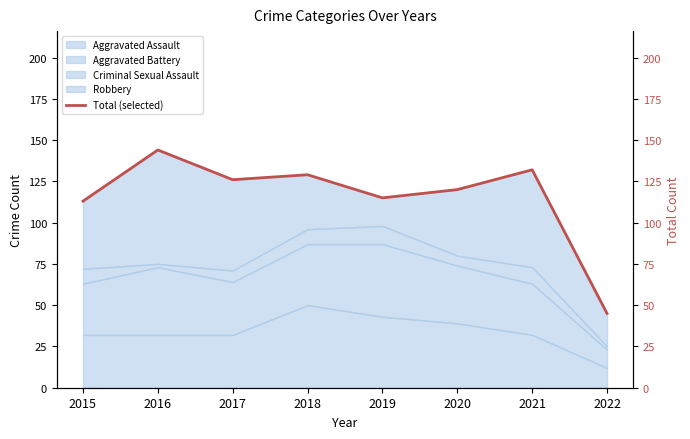

Read the value at 2016.

144